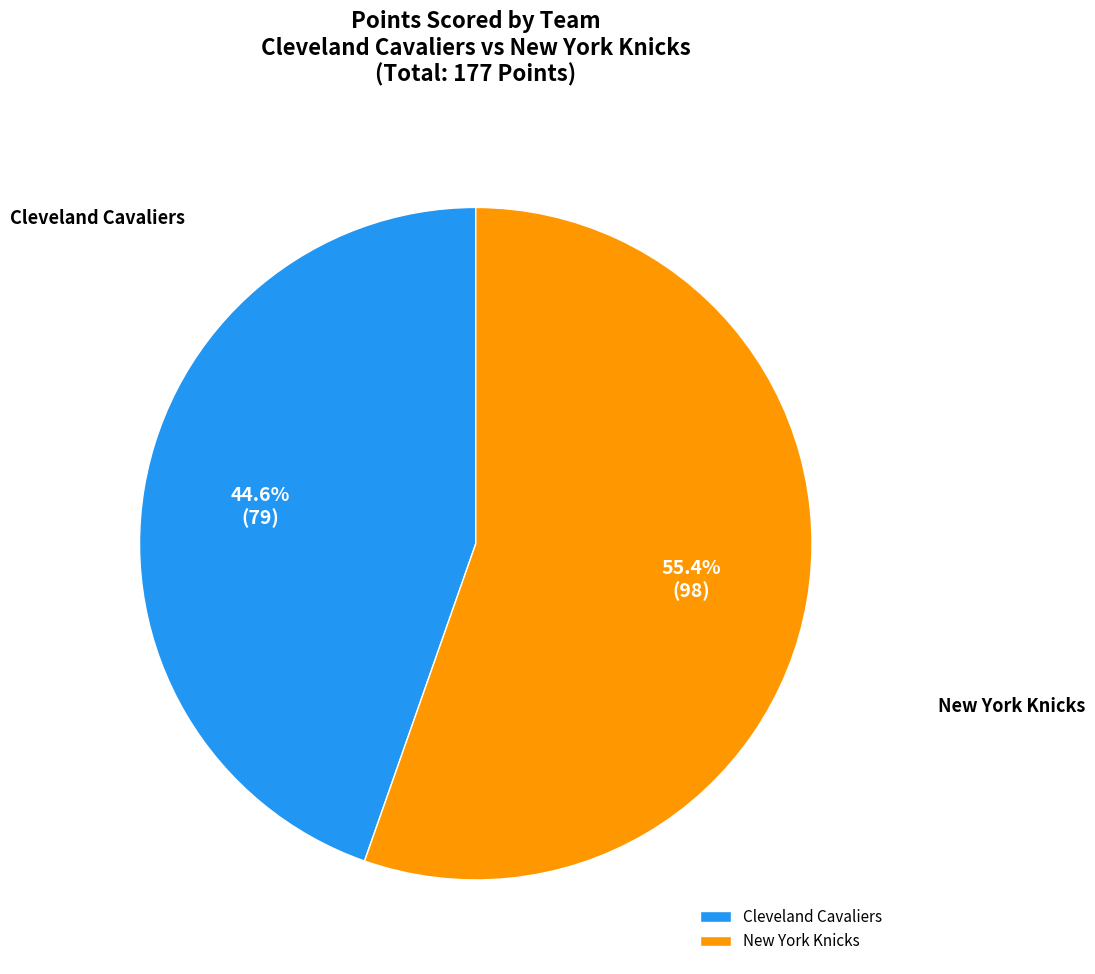

The New York Knicks slice represents 45% of the pie. True or false?

False